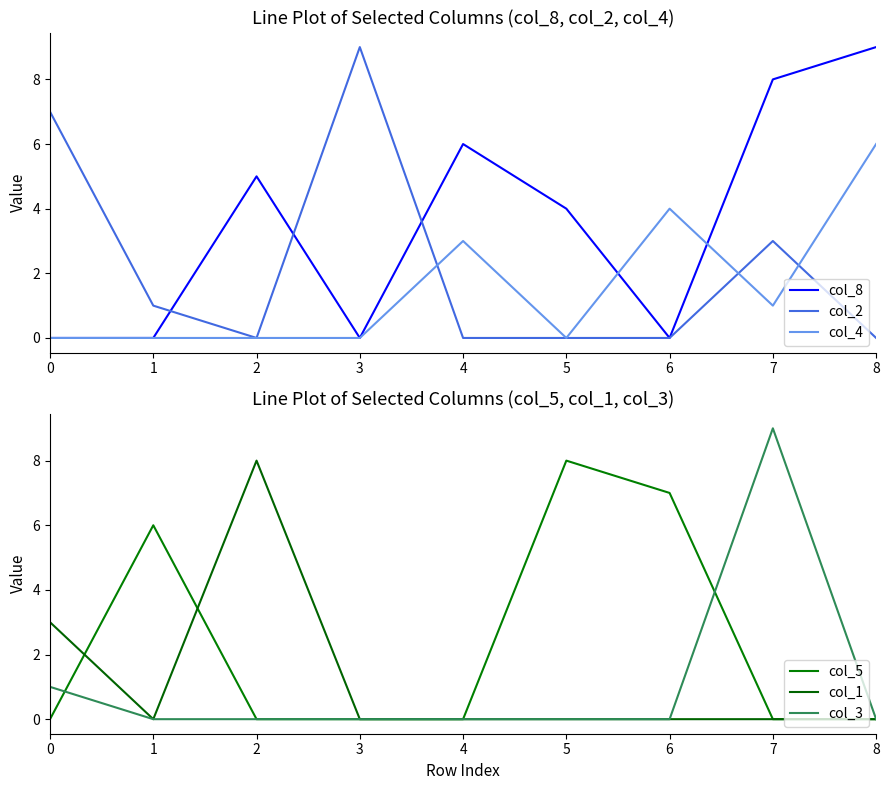

The col_4 series shows 4 at 1. True or false?

False